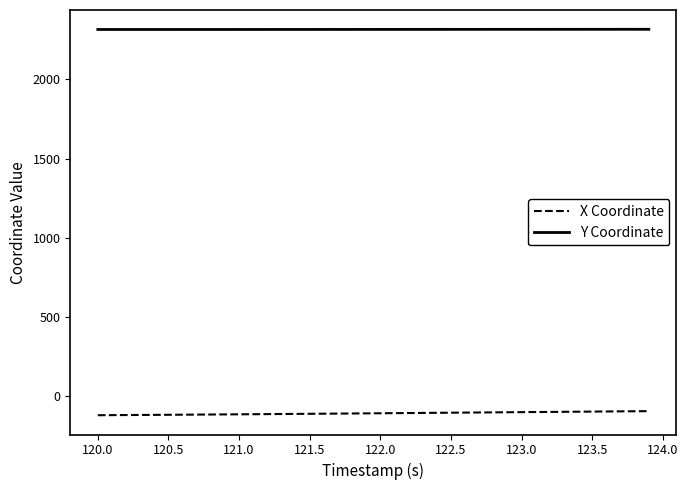

Which series has the largest total across all categories?

Y Coordinate